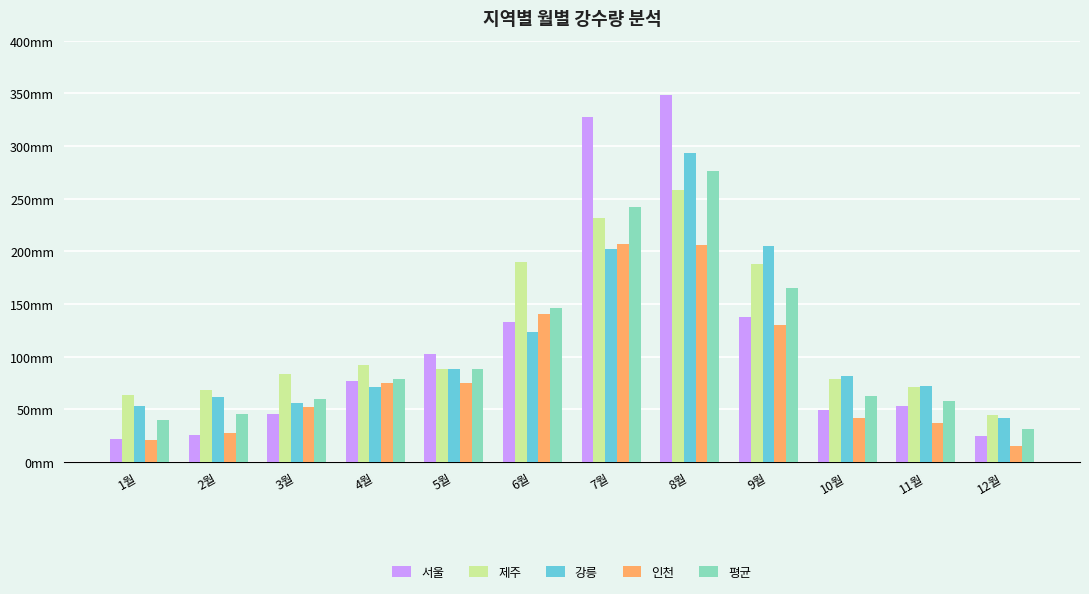

At how many categories does at least one series exceed 107?

4